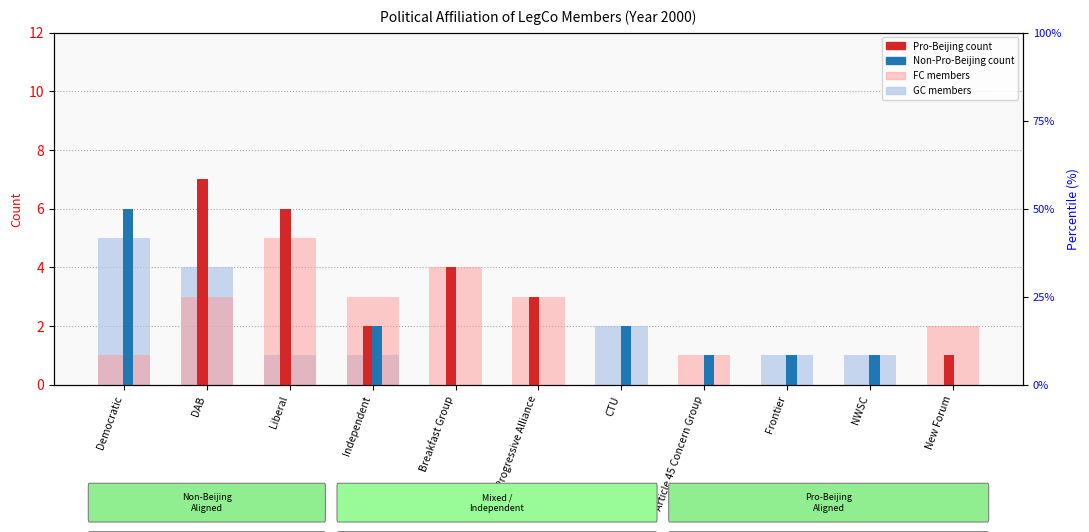

At which label does FC (Functional Constituency) reach its minimum?

CTU